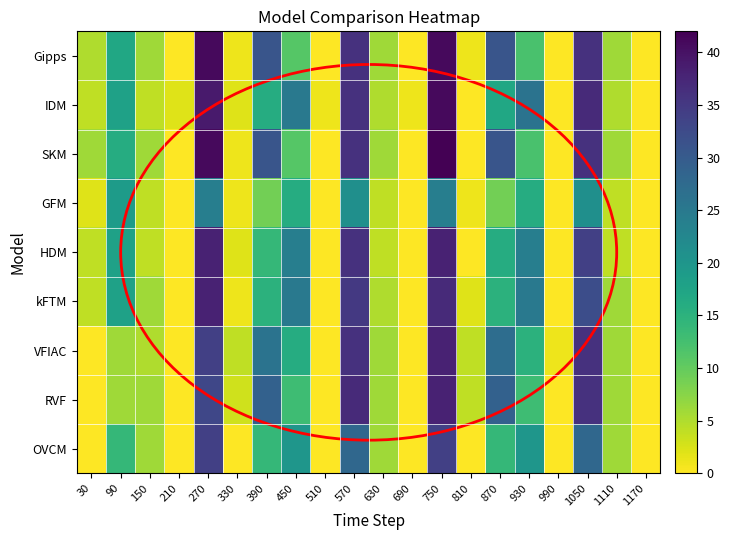

Reading left to right, what are all the values shown in this chart?

Gipps: 30=5	90=17	150=6	210=0	270=41	330=1	390=31	450=11	510=0	570=36	630=6	690=0	750=41	810=1	870=31	930=12	990=0	1050=36	1110=6	1170=0
IDM: 30=4	90=18	150=4	210=2	270=39	330=2	390=16	450=25	510=1	570=36	630=5	690=1	750=41	810=0	870=17	930=26	990=0	1050=37	1110=5	1170=0
SKM: 30=6	90=16	150=6	210=0	270=41	330=1	390=31	450=11	510=0	570=36	630=6	690=0	750=42	810=0	870=31	930=12	990=0	1050=36	1110=6	1170=0
GFM: 30=2	90=19	150=4	210=0	270=24	330=1	390=9	450=16	510=0	570=21	630=4	690=0	750=24	810=1	870=9	930=16	990=0	1050=21	1110=4	1170=0
HDM: 30=4	90=18	150=4	210=0	270=38	330=2	390=14	450=24	510=0	570=36	630=4	690=0	750=38	810=0	870=16	930=24	990=0	1050=34	1110=4	1170=0
kFTM: 30=4	90=18	150=6	210=0	270=38	330=1	390=15	450=25	510=0	570=35	630=5	690=0	750=37	810=2	870=15	930=25	990=0	1050=32	1110=6	1170=0
VFIAC: 30=0	90=6	150=5	210=0	270=34	330=4	390=26	450=16	510=0	570=36	630=6	690=0	750=38	810=4	870=27	930=15	990=1	1050=36	1110=6	1170=0
RVF: 30=0	90=6	150=6	210=0	270=33	330=3	390=29	450=13	510=0	570=37	630=6	690=0	750=38	810=4	870=29	930=13	990=0	1050=36	1110=6	1170=0
OVCM: 30=0	90=14	150=6	210=0	270=34	330=0	390=14	450=20	510=0	570=28	630=6	690=0	750=34	810=0	870=14	930=20	990=0	1050=28	1110=6	1170=0